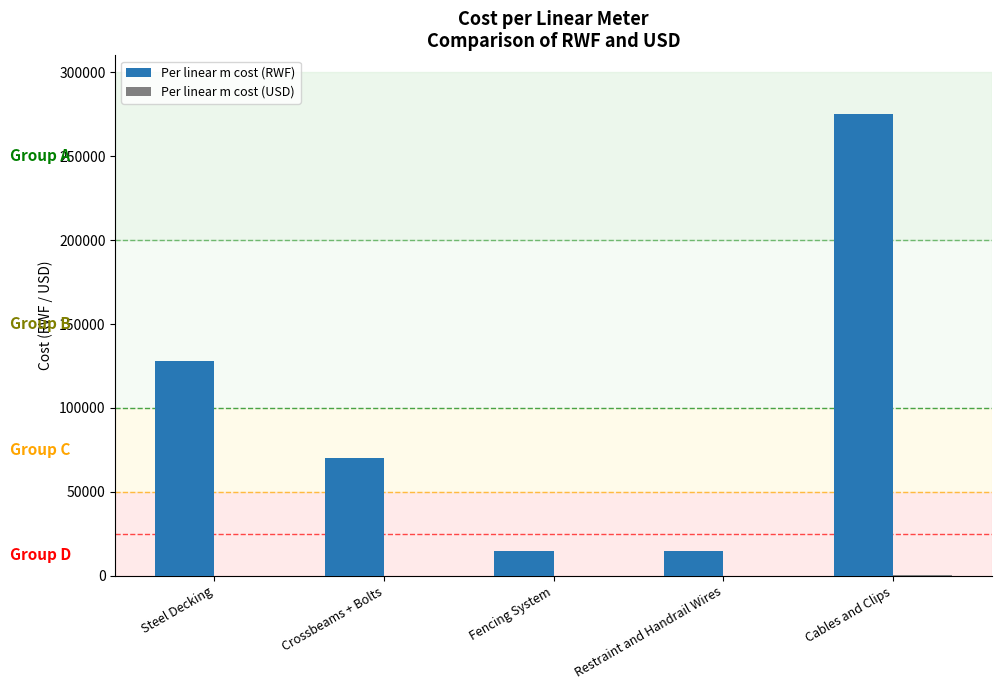

Between Steel Decking and Fencing System, which series saw the biggest shift?

Per linear m cost (RWF)